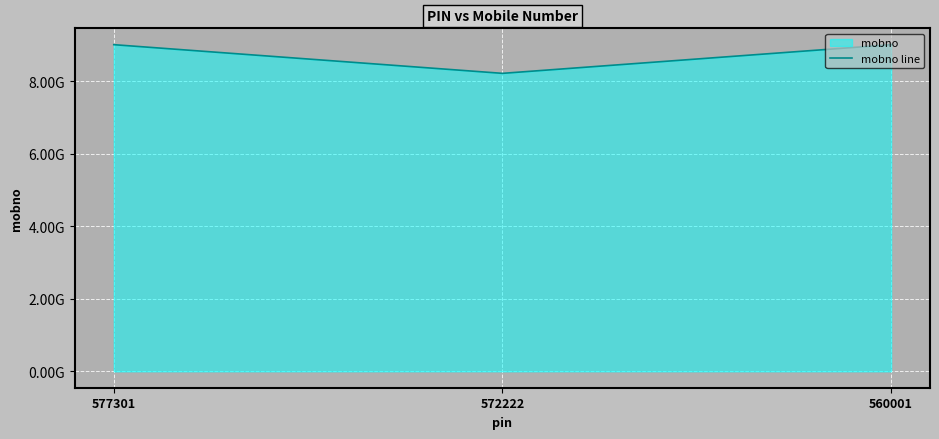

True or false: the data shows 14118124525 at 572222.

False